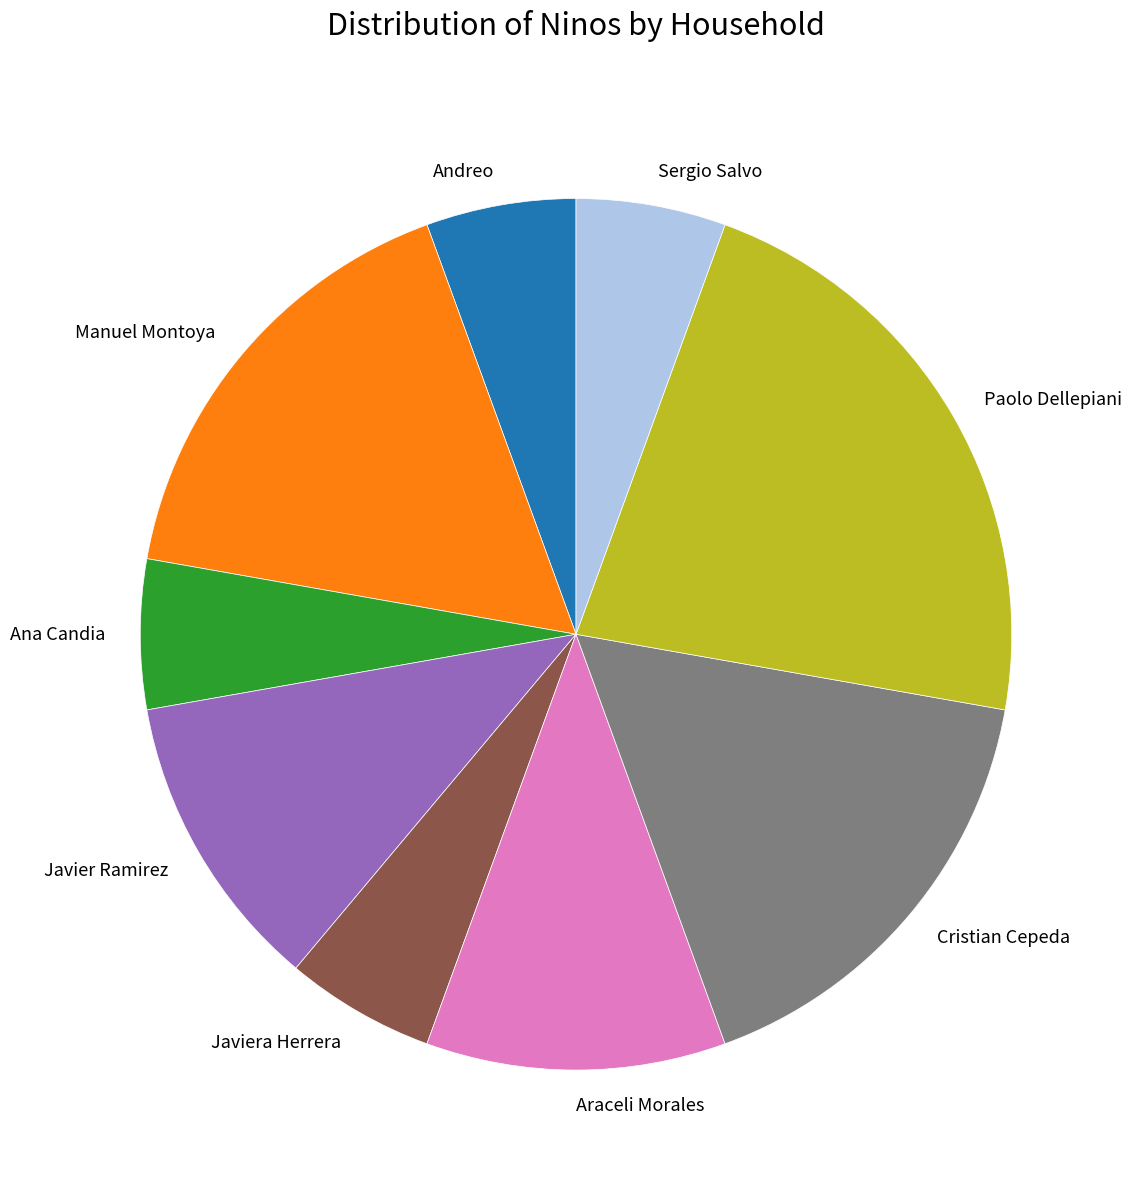

What is the largest slice in the pie chart?

Paolo Dellepiani